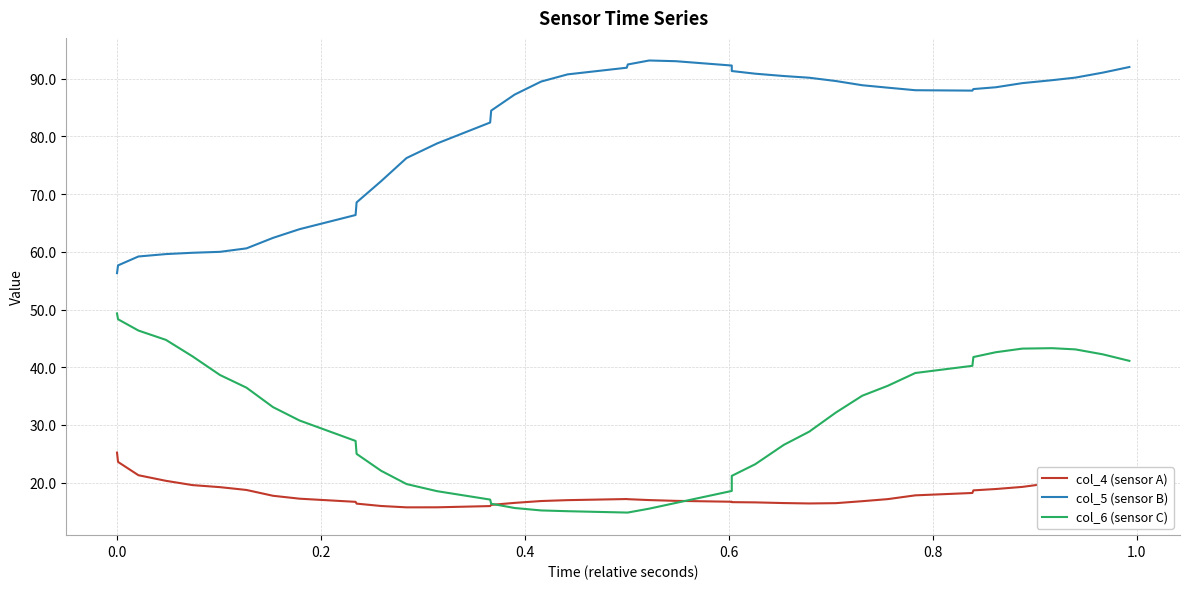

Which series has the largest range (max minus min)?

col_5 (sensor B)